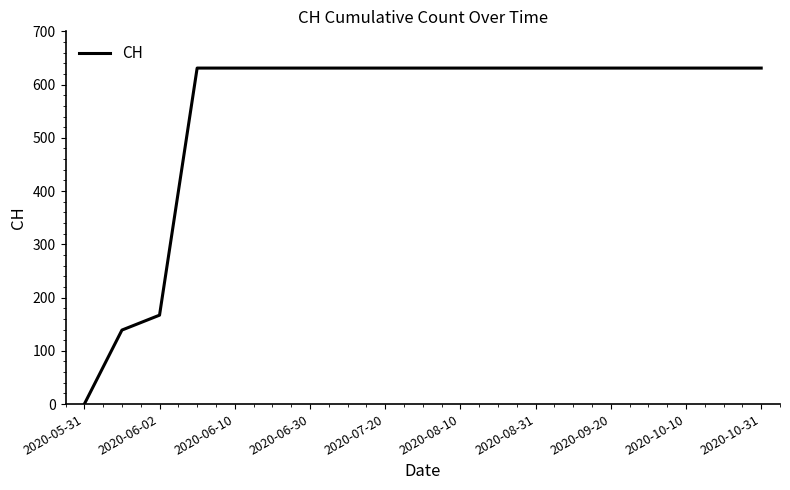

What is the difference between the maximum and minimum values?

631